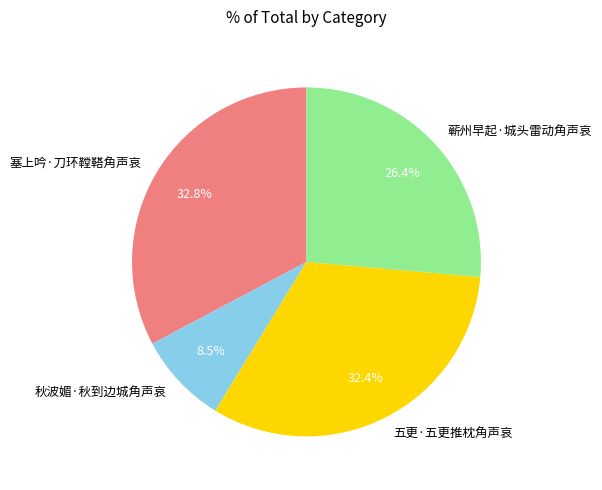

What is the total percentage of 塞上吟·刀环鞺鞳角声哀 and 蕲州早起·城头雷动角声哀?

59.1%